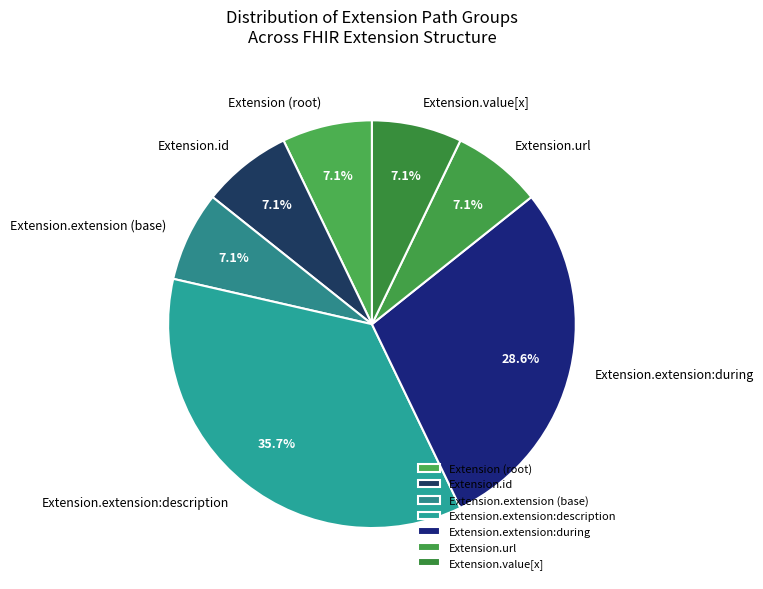

Does Extension.extension (base) represent more than half of the total?

No